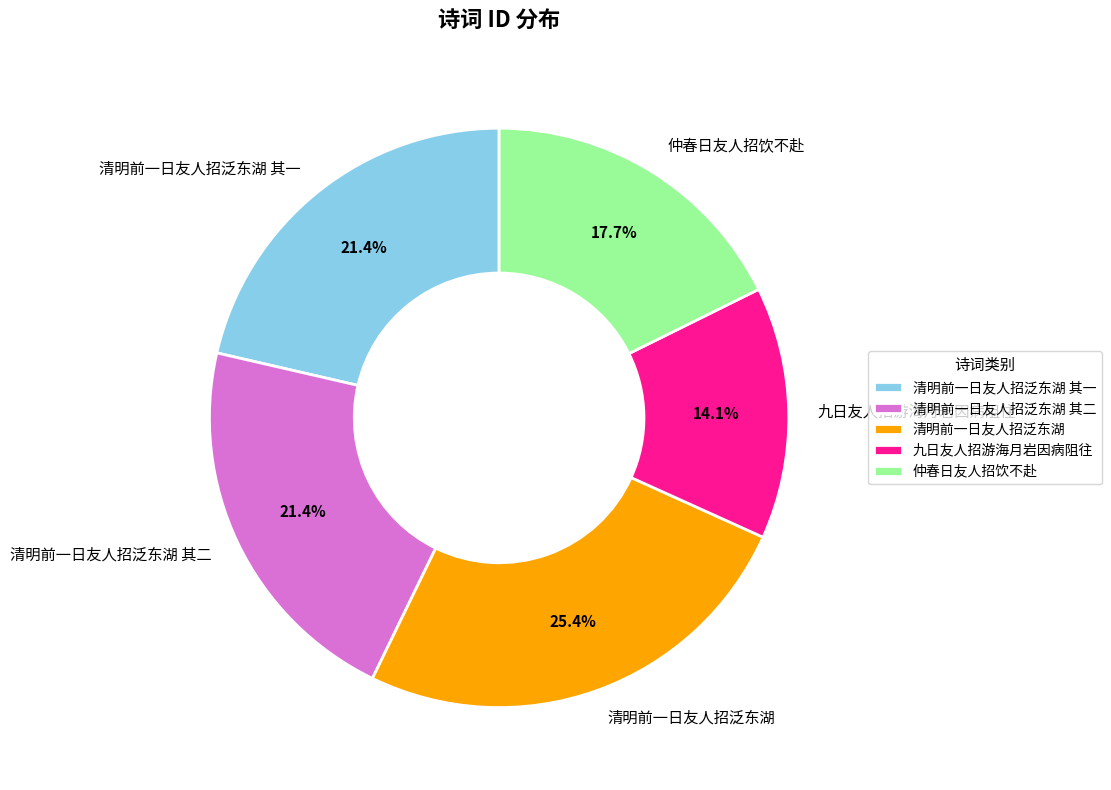

Does any single category account for the majority?

No